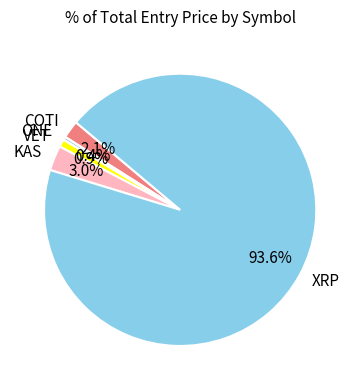

To the nearest percent, what portion does VET represent?

1%